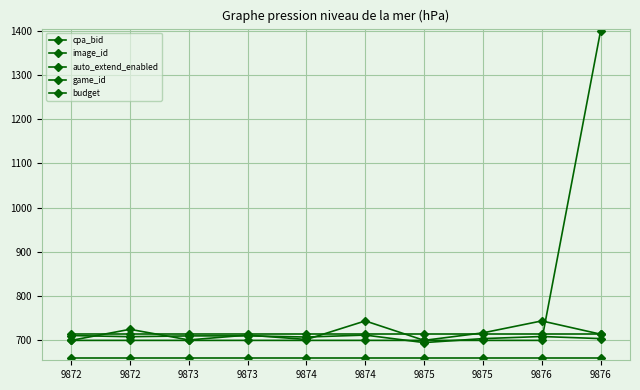

Reading left to right, extract all data points from this chart.

cpa_bid: 9872=700.0	9872=725.0	9873=701.0	9873=712.0	9874=702.0	9874=744.0	9875=700.0	9875=717.0	9876=744.0	9876=714.0
image_id: 9872=710.9	9872=708.4	9873=710.1	9873=710.2	9874=707.6	9874=712.0	9875=695.0	9875=704.0	9876=708.8	9876=704.0
auto_extend_enabled: 9872=700.0	9872=700.0	9873=700.0	9873=700.0	9874=700.0	9874=700.0	9875=700.0	9875=700.0	9876=700.0	9876=1400.0
game_id: 9872=715.5	9872=715.5	9873=715.5	9873=715.5	9874=715.5	9874=715.5	9875=715.5	9875=715.5	9876=715.5	9876=715.5
budget: 9872=660.0	9872=660.0	9873=660.0	9873=660.0	9874=660.0	9874=660.0	9875=660.0	9875=660.0	9876=660.0	9876=660.0